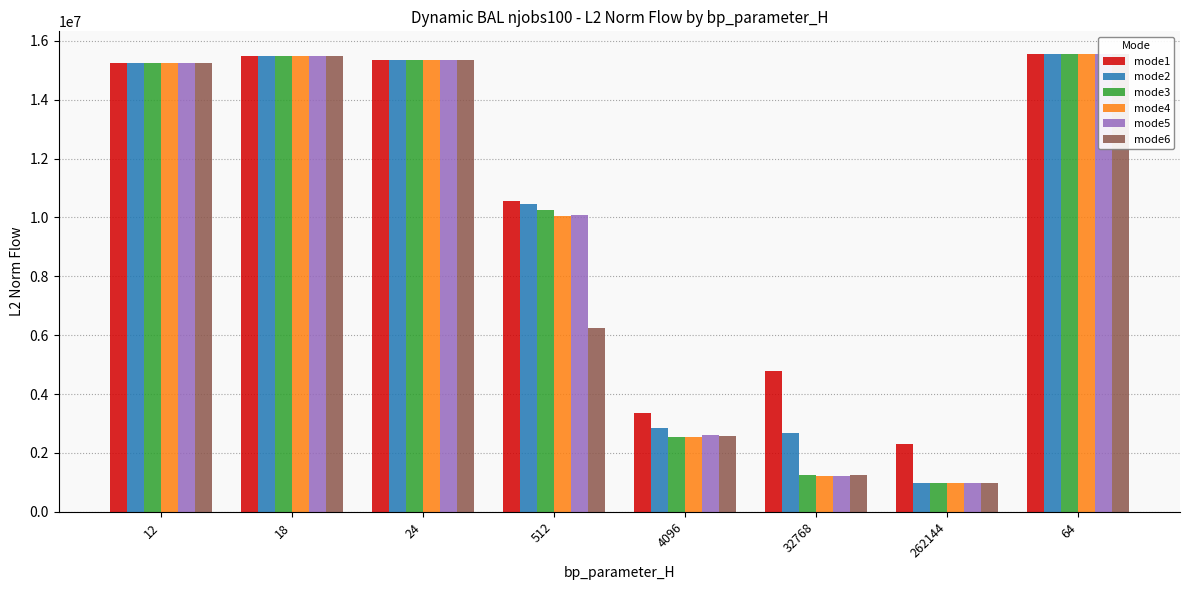

Reading left to right, list all the values displayed in this chart.

mode1: 12=15234013.6	18=15478113.6	24=15351250.8	512=10548489.5	4096=3347228.1	32768=4779127.7	262144=2294135.4	64=15547530.6
mode2: 12=15234013.6	18=15478113.6	24=15351250.8	512=10467331.3	4096=2838878.9	32768=2674382.1	262144=990527.0	64=15547530.6
mode3: 12=15234013.6	18=15478113.6	24=15351250.8	512=10240701.4	4096=2554459.9	32768=1236266.8	262144=990351.9	64=15547530.6
mode4: 12=15234013.6	18=15478113.6	24=15351250.8	512=10040219.5	4096=2553839.2	32768=1233224.1	262144=990419.6	64=15547530.6
mode5: 12=15234013.6	18=15478113.6	24=15351250.8	512=10080544.6	4096=2600125.5	32768=1232916.6	262144=990746.5	64=15547530.6
mode6: 12=15234013.6	18=15478113.6	24=15351250.8	512=6239390.9	4096=2560226.2	32768=1235201.5	262144=990461.2	64=15547530.6